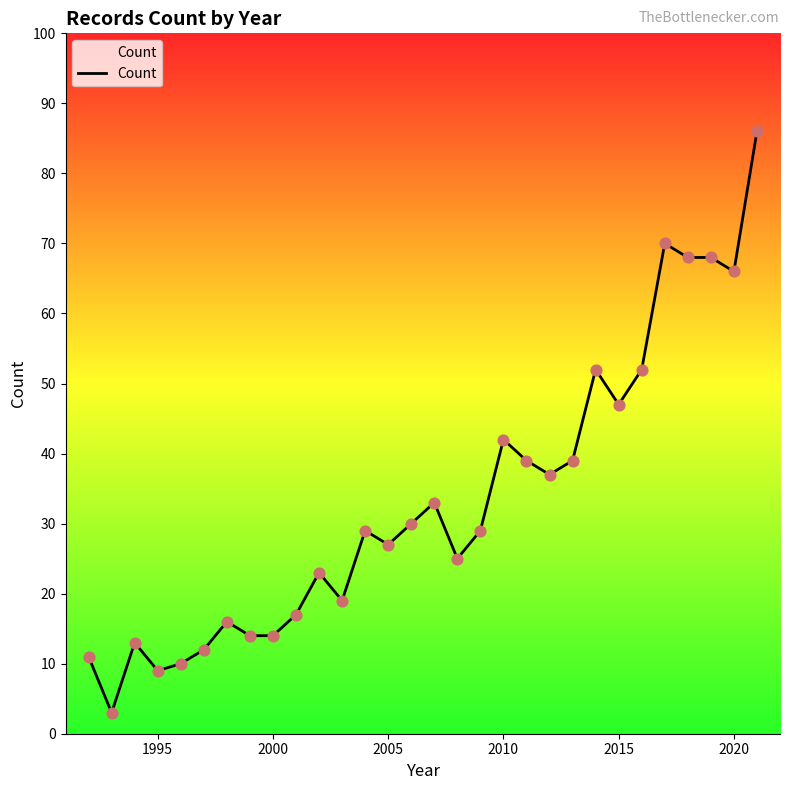

What is the smallest value displayed?

3